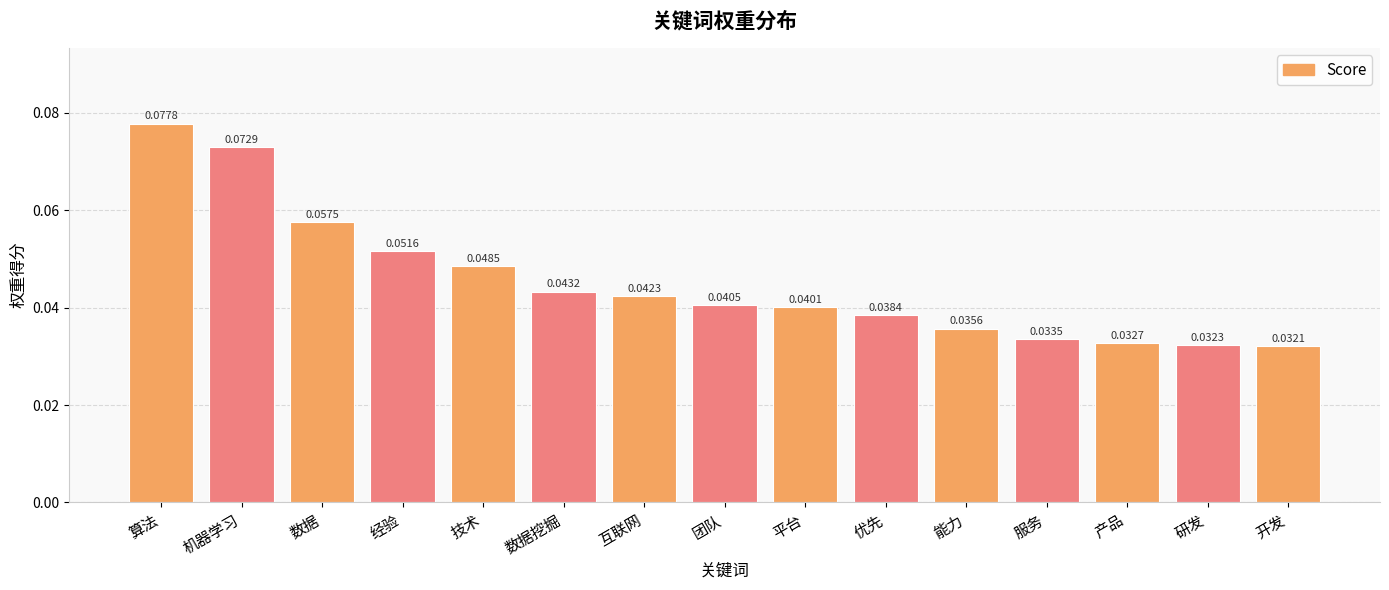

Rank the categories by value from lowest to highest.

开发, 研发, 产品, 服务, 能力, 优先, 平台, 团队, 互联网, 数据挖掘, 技术, 经验, 数据, 机器学习, 算法